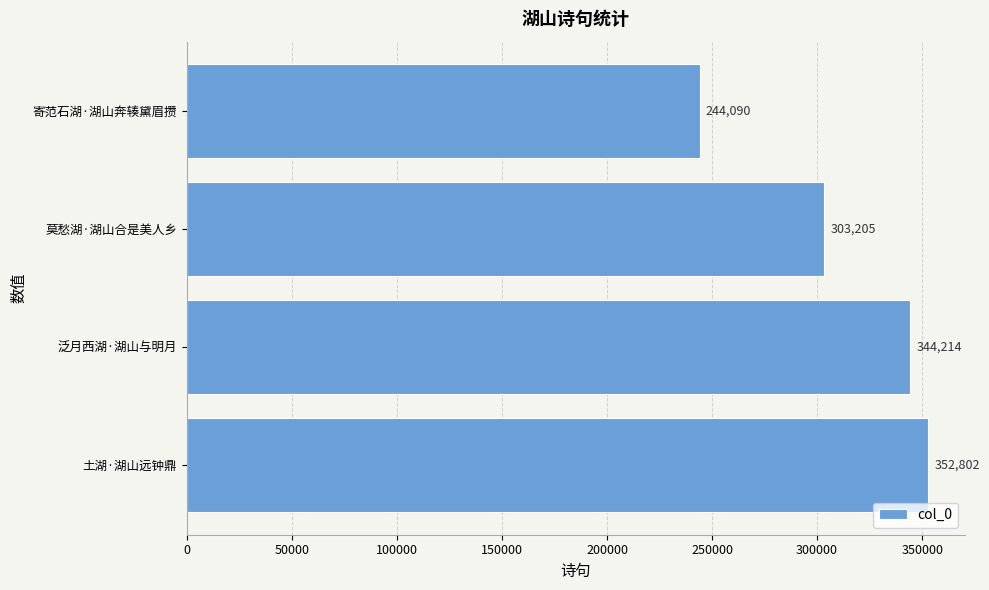

List the labels in order of value, largest first.

土湖·湖山远钟鼎, 泛月西湖·湖山与明月, 莫愁湖·湖山合是美人乡, 寄范石湖·湖山奔辏黛眉攒